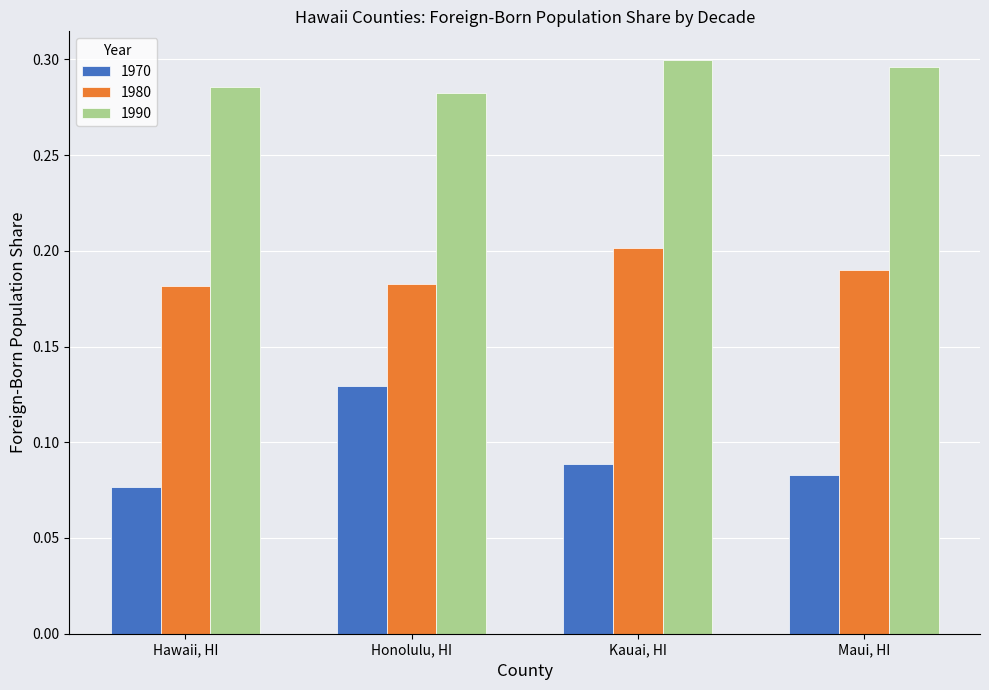

Where is 1970 nearest to the value 0?

Hawaii, HI